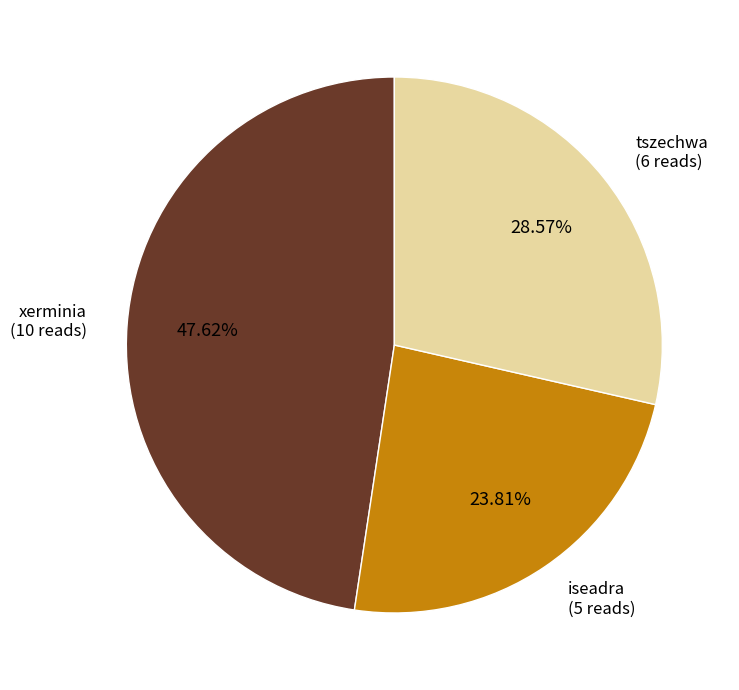

Is there a majority slice in this chart?

No